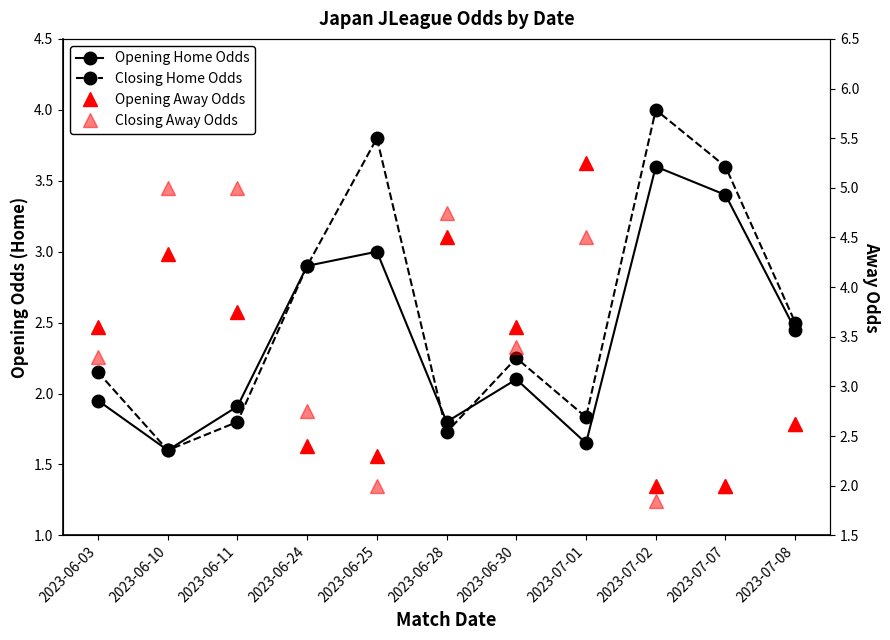

What is the difference between the highest and lowest values at 2023-06-25?

1.8